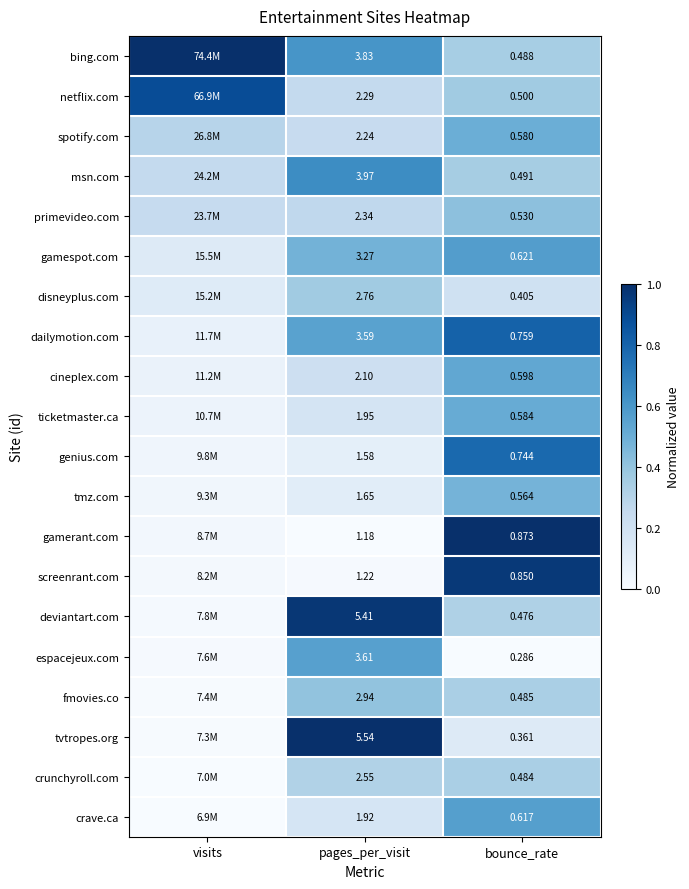

Is it true that screenrant.com equals 0.0 at pages_per_visit?

False